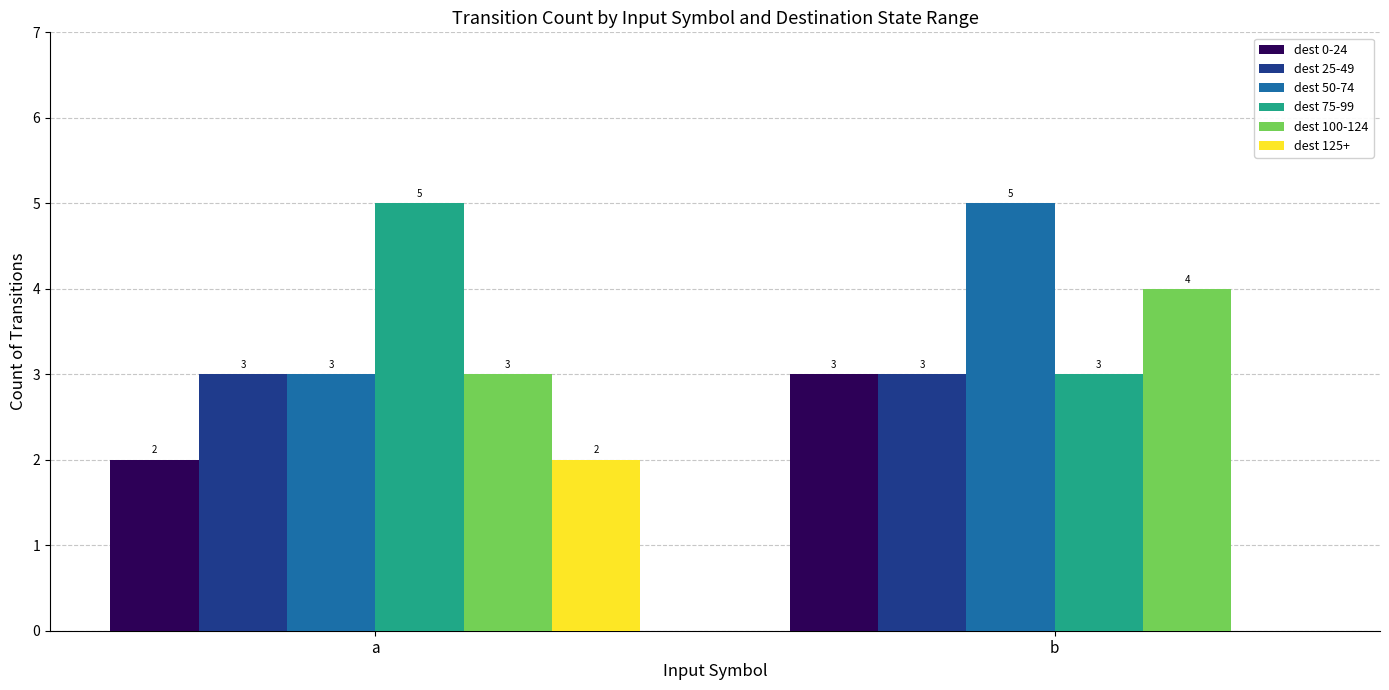

Are the bars horizontal?

No